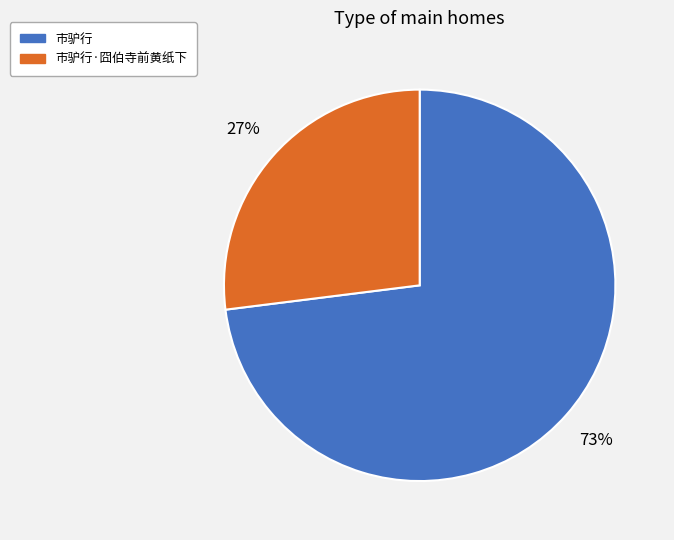

Does any single category account for the majority?

Yes